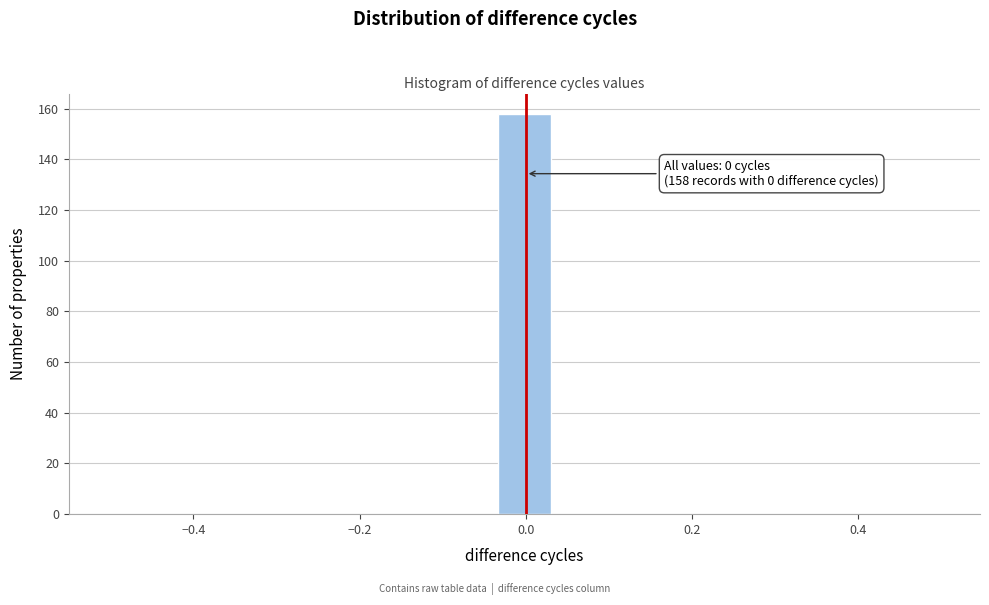

Read against the x-axis, roughly where is the centre of the tallest bar?

0.00